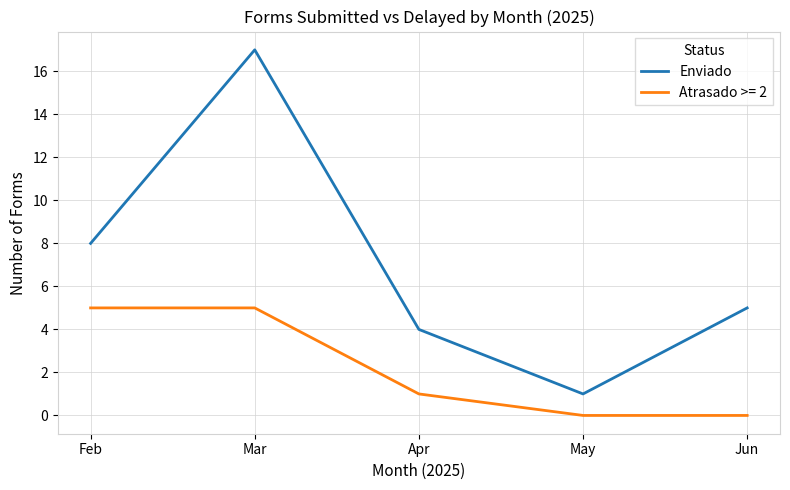

What is the difference between the second highest and minimum values in the Enviado series?

7